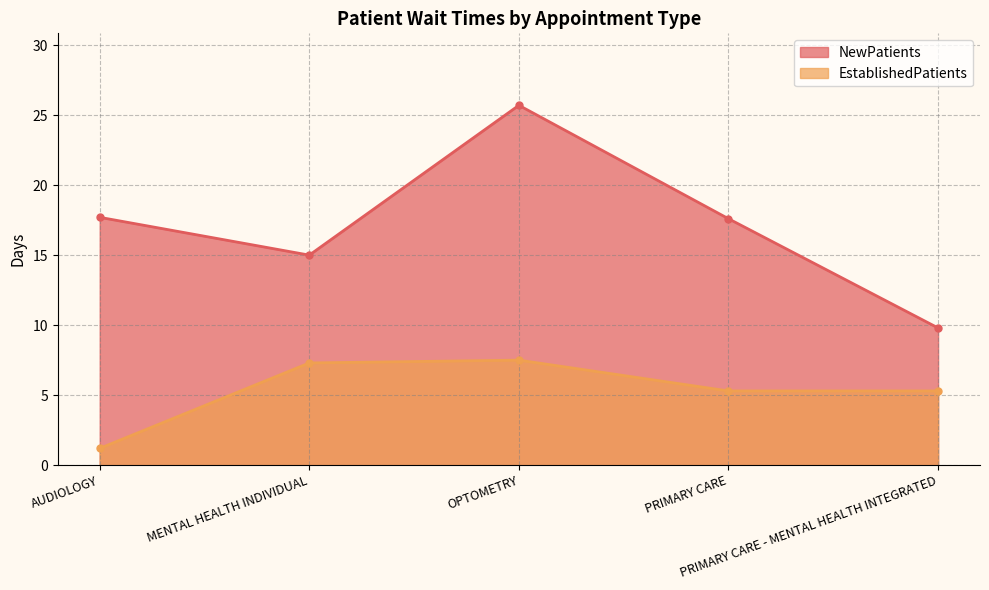

At which category does EstablishedPatients reach its first local peak?

OPTOMETRY